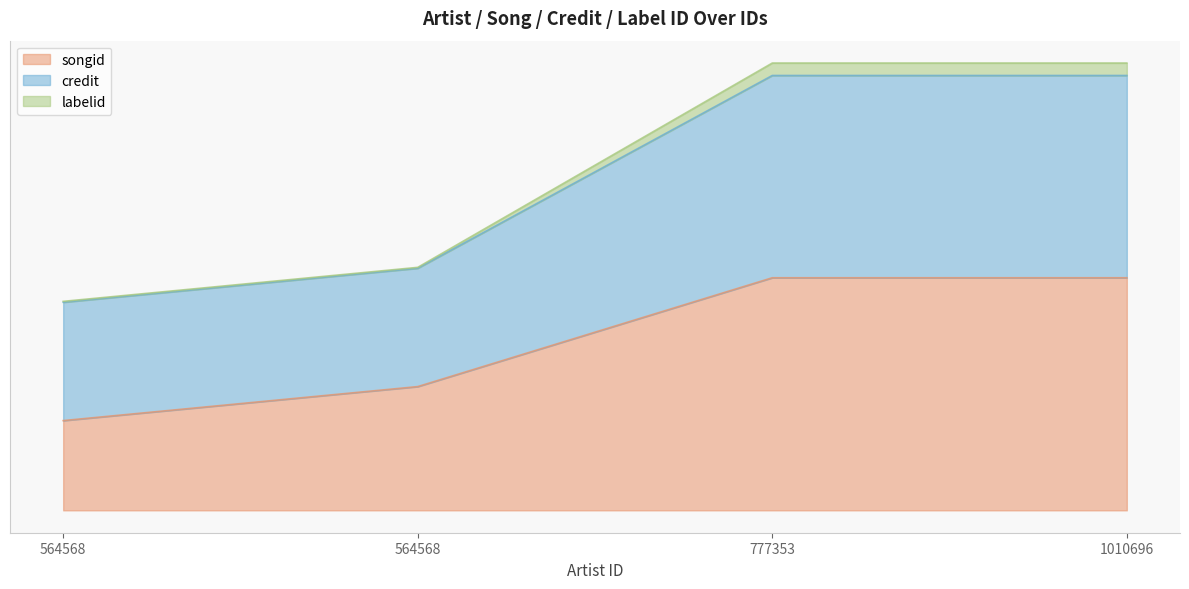

What is the maximum value shown in the chart?

1.9